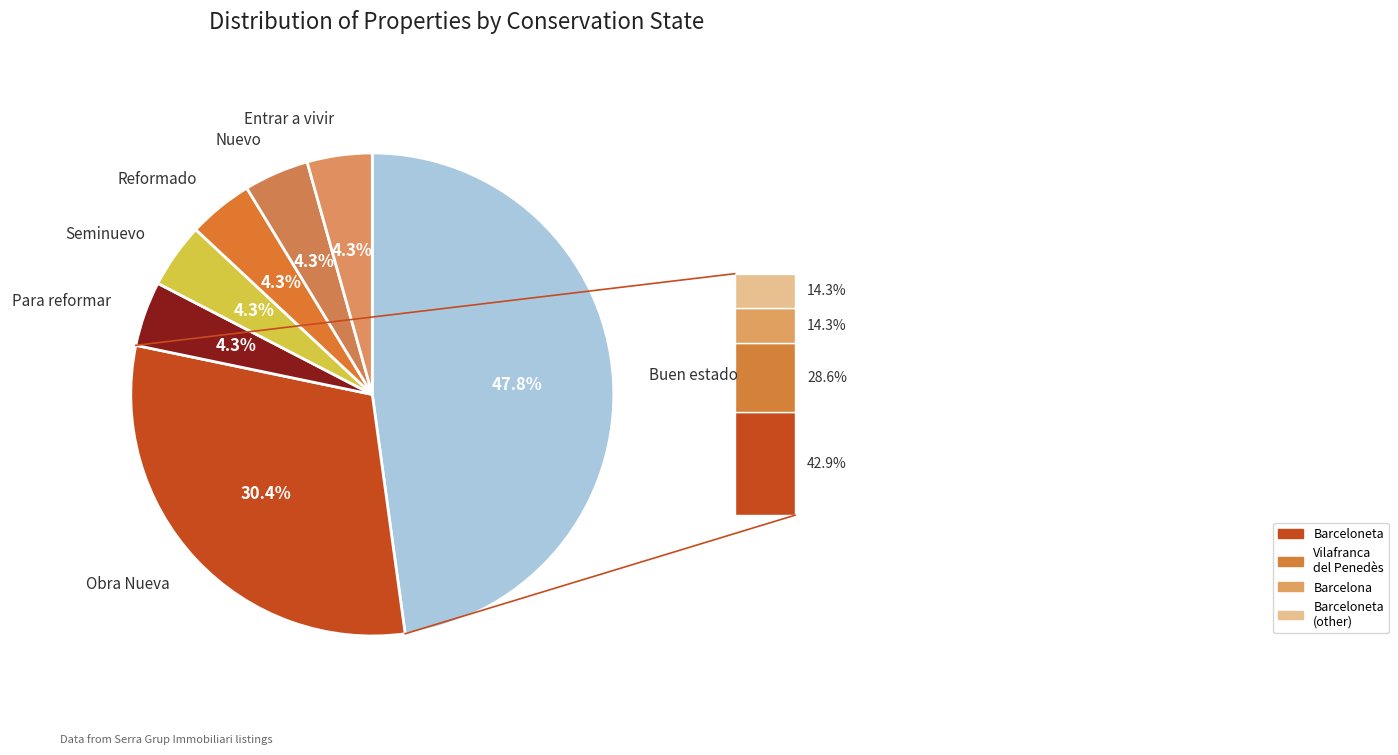

How many slices are in this pie chart?

7